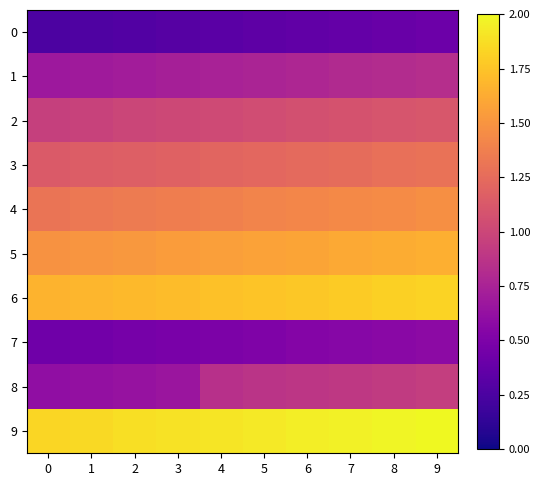

Reading right to left, list all the values displayed in this chart.

0: 9=0.4	8=0.4	7=0.4	6=0.4	5=0.3	4=0.3	3=0.3	2=0.3	1=0.3	0=0.2
1: 9=0.8	8=0.8	7=0.8	6=0.8	5=0.8	4=0.7	3=0.7	2=0.7	1=0.7	0=0.7
2: 9=1.1	8=1.1	7=1.1	6=1.1	5=1.0	4=1.0	3=1.0	2=1.0	1=1.0	0=1.0
3: 9=1.3	8=1.3	7=1.3	6=1.2	5=1.2	4=1.2	3=1.2	2=1.2	1=1.2	0=1.1
4: 9=1.5	8=1.5	7=1.4	6=1.4	5=1.4	4=1.4	3=1.4	2=1.3	1=1.3	0=1.3
5: 9=1.6	8=1.6	7=1.6	6=1.6	5=1.6	4=1.6	3=1.5	2=1.5	1=1.5	0=1.5
6: 9=1.8	8=1.8	7=1.8	6=1.8	5=1.8	4=1.7	3=1.7	2=1.7	1=1.7	0=1.7
7: 9=0.6	8=0.6	7=0.6	6=0.5	5=0.5	4=0.5	3=0.5	2=0.5	1=0.4	0=0.4
8: 9=0.9	8=0.9	7=0.9	6=0.9	5=0.9	4=0.9	3=0.7	2=0.6	1=0.6	0=0.6
9: 9=2.0	8=2.0	7=2.0	6=1.9	5=1.9	4=1.9	3=1.9	2=1.9	1=1.9	0=1.8